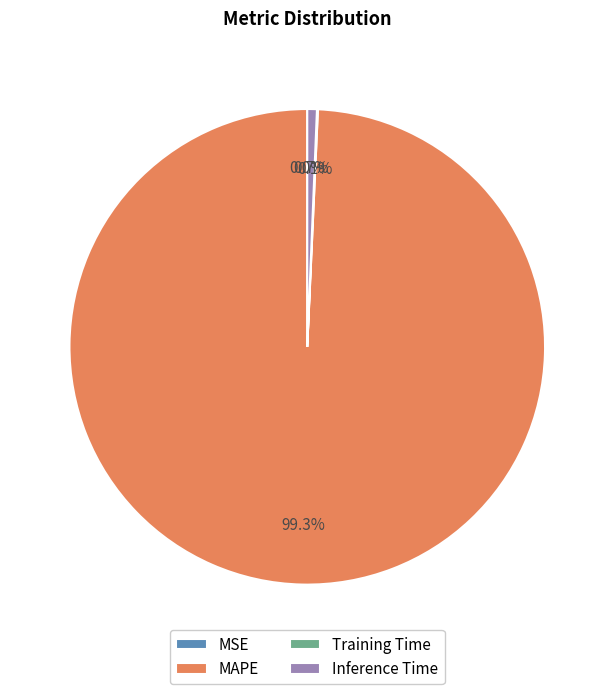

Which category has the biggest portion of the pie?

MAPE